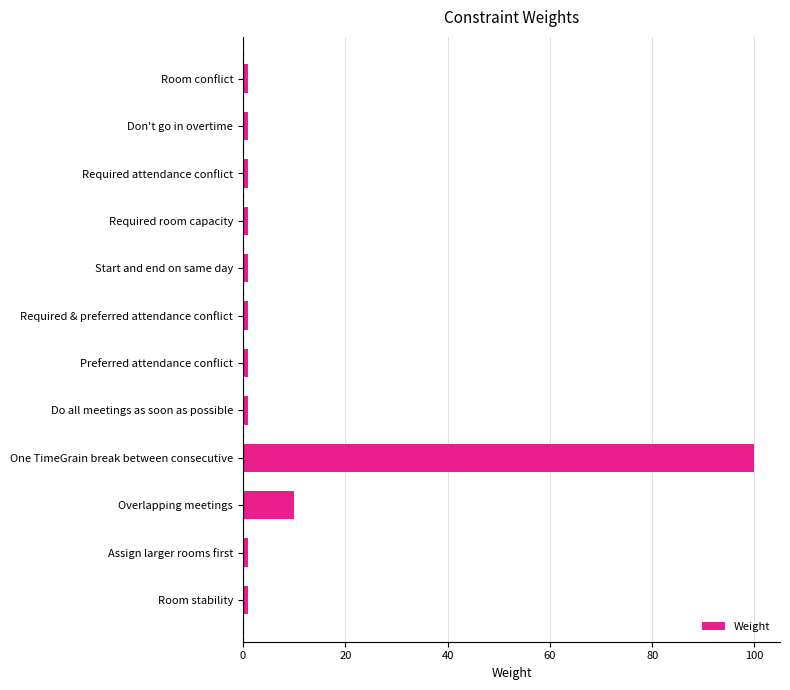

The chart shows a value of 100 at One TimeGrain break between consecutive. True or false?

True